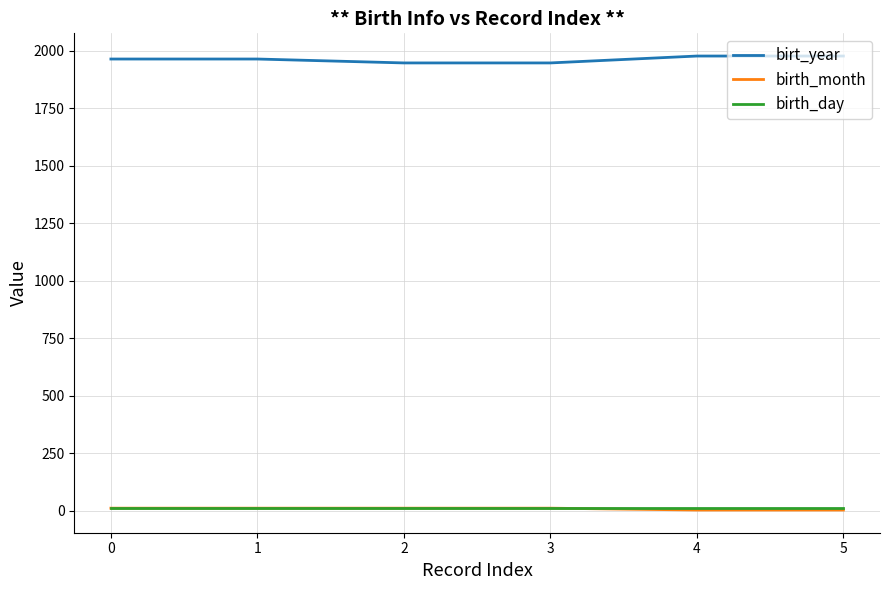

What is the maximum value shown in the chart?

1978